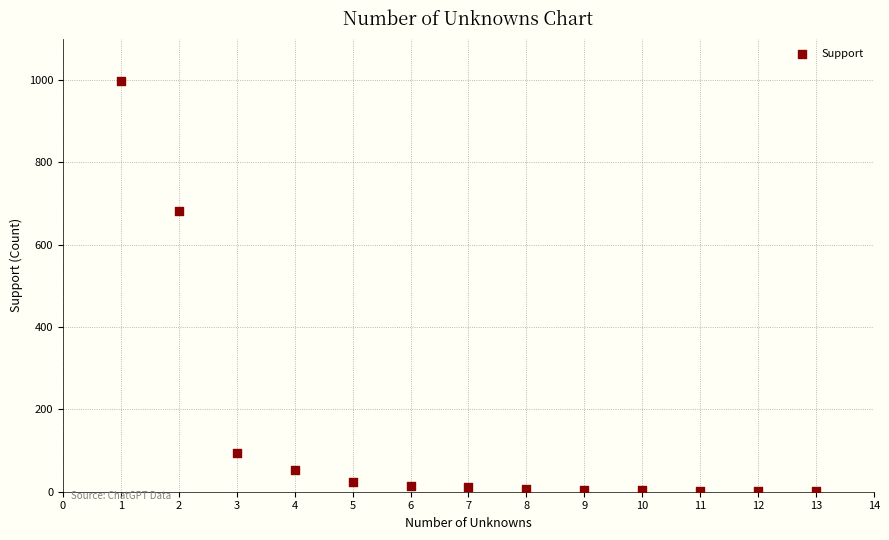

What is the range of Y values (max minus min)?

997